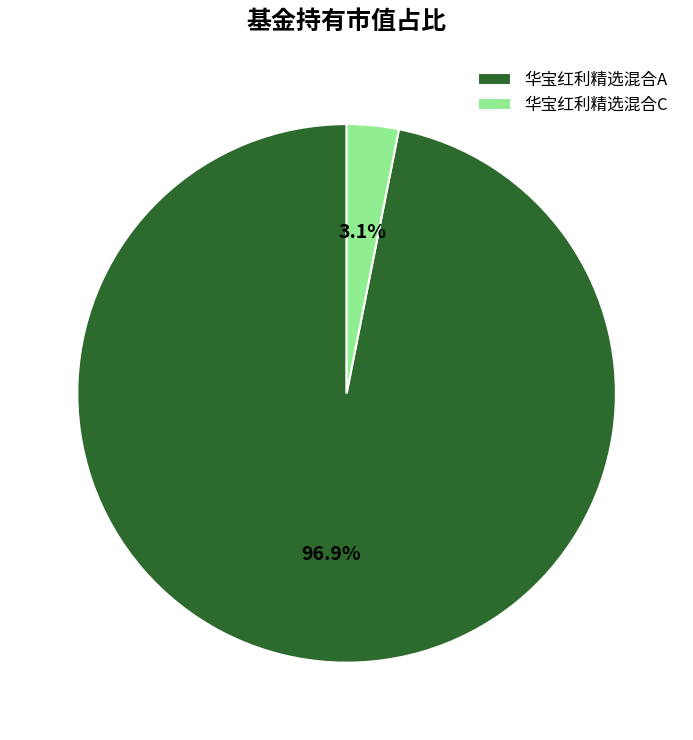

What percentage do 华宝红利精选混合C and 华宝红利精选混合A together represent?

100.0%